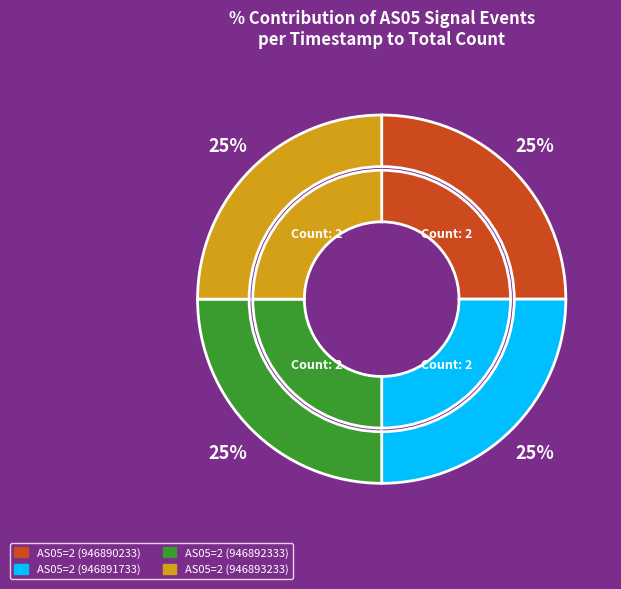

The 946891133 slice represents 0% of the pie. True or false?

True